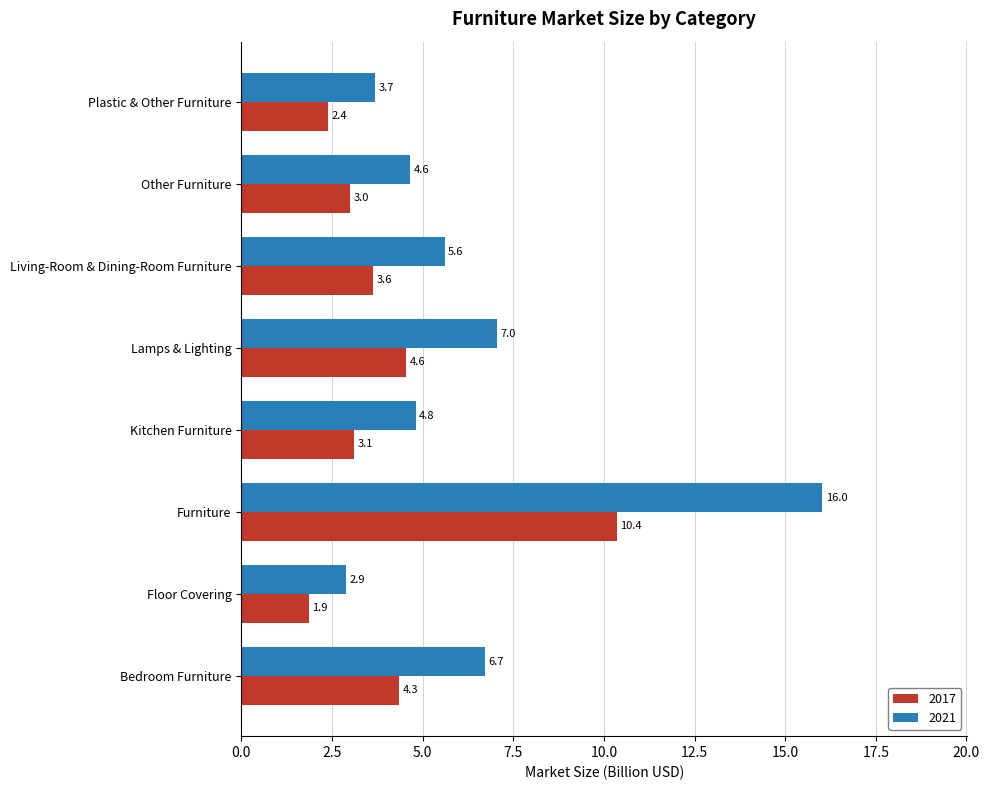

List the series in order of their overall mean, highest first.

2021, 2017